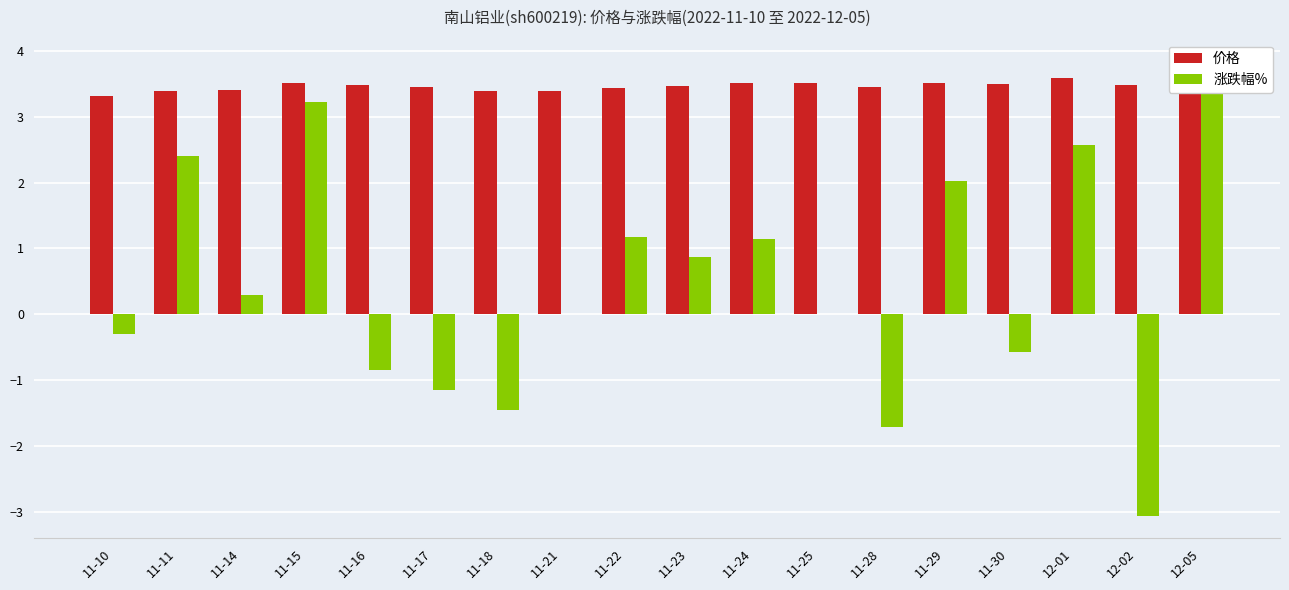

What is the difference between the second highest and minimum values in the 价格 series?

0.3